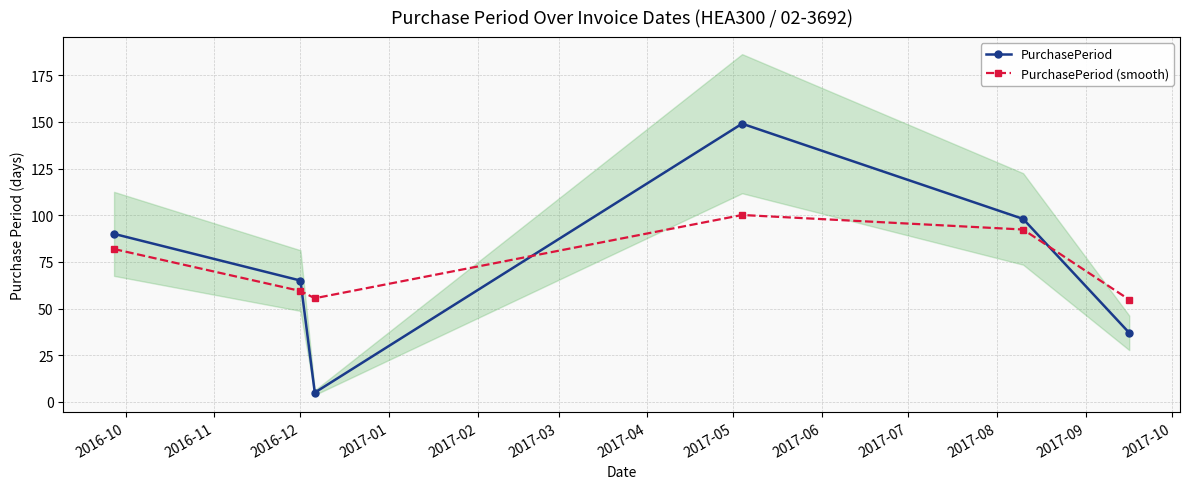

Which series ends up on top after the final intersection of PurchasePeriod and PurchasePeriod (smooth)?

PurchasePeriod (smooth)